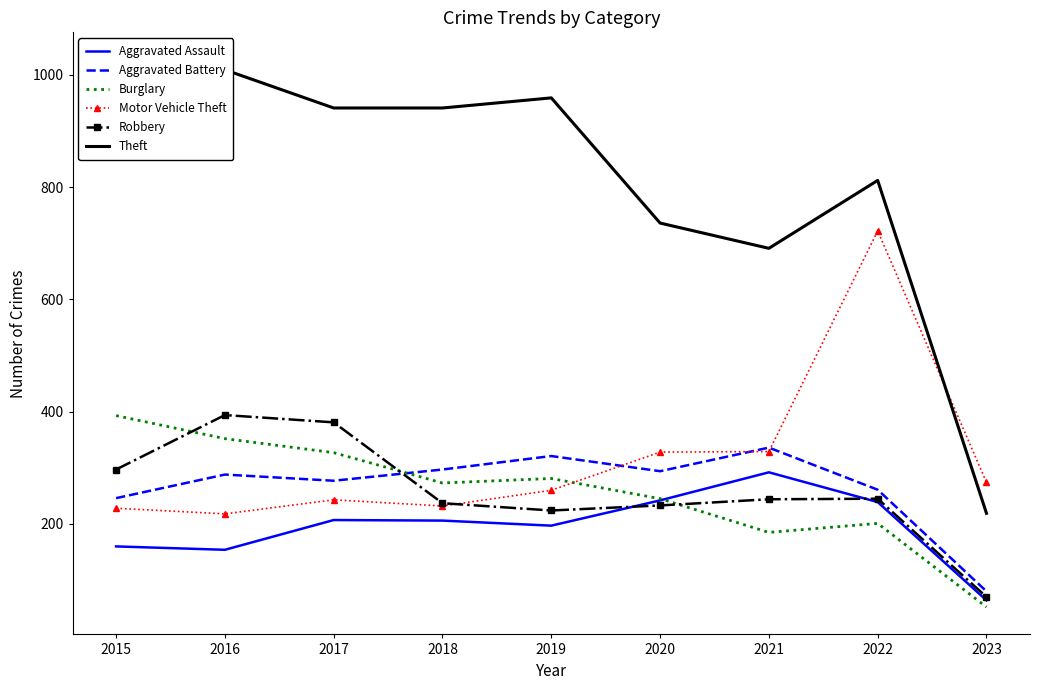

The value of Aggravated Assault at 2015 is 39. True or false?

False